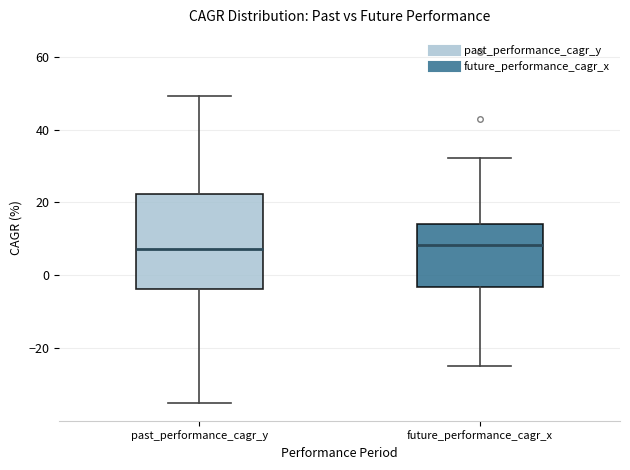

Reading left to right, read every box against the y-axis: the position of its median line, the range the box covers, and the ends of its whiskers. The values are not printed on the chart, so give them approximately, as read against the axis.

past_performance_cagr_y: median 8, box -4 to 22, whiskers -36 to 50
future_performance_cagr_x: median 8, box -4 to 14, whiskers -24 to 32